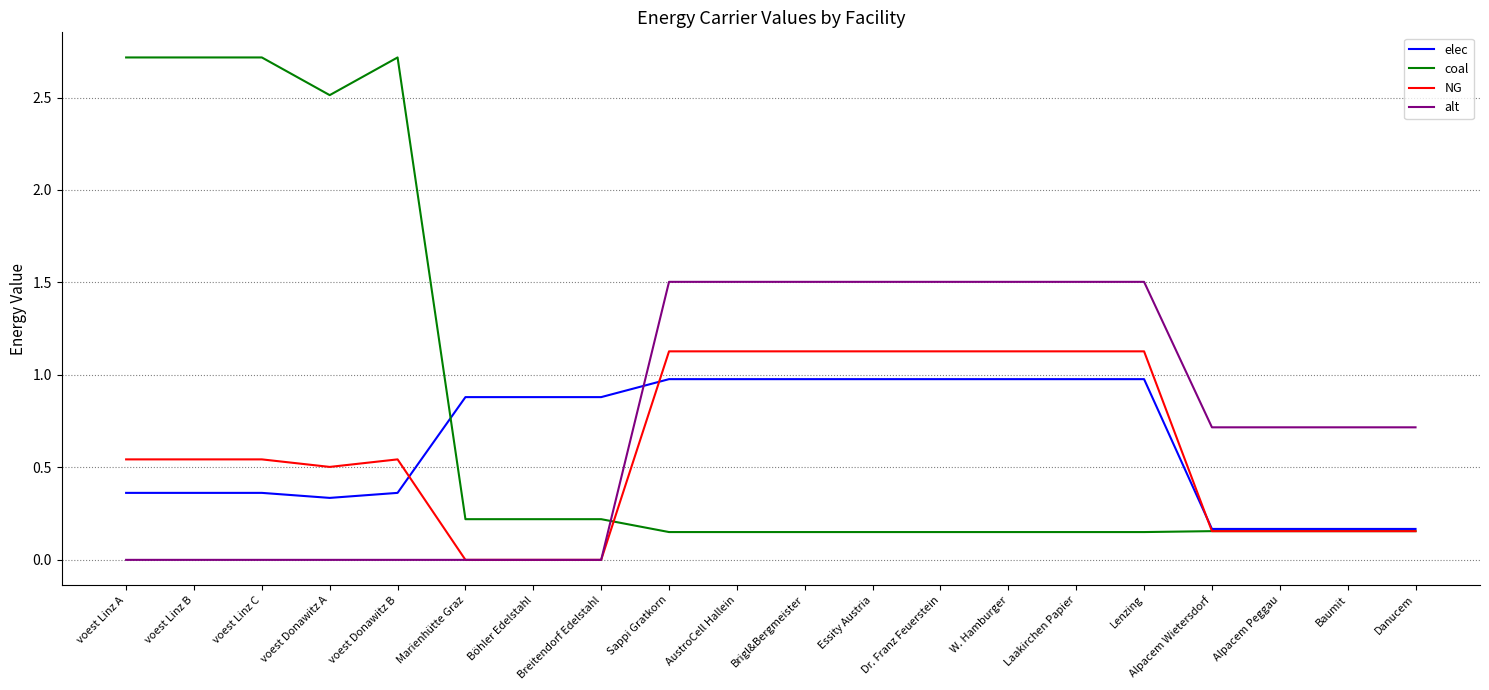

Rank the series at Sappi Gratkorn from highest to lowest value.

alt, NG, elec, coal